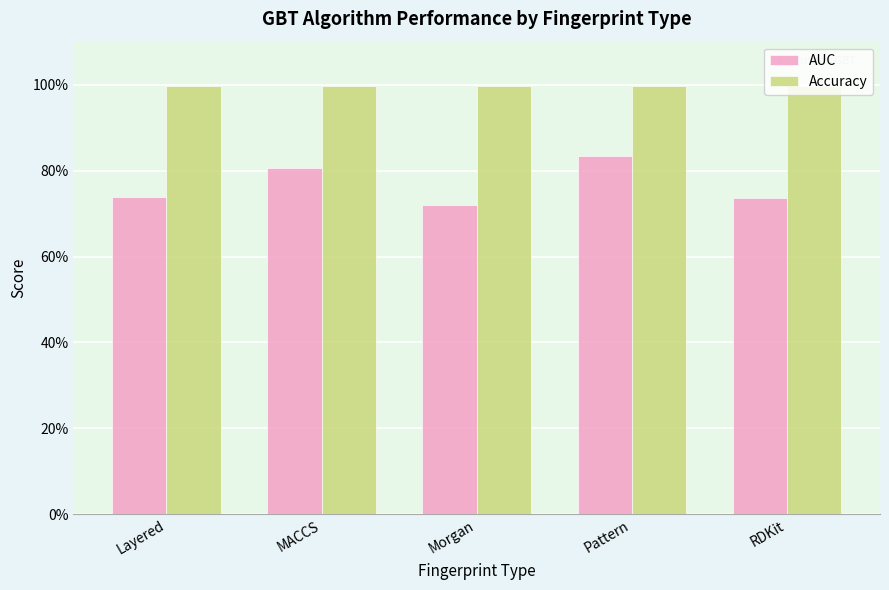

What are all the series names shown in the legend?

AUC, Accuracy